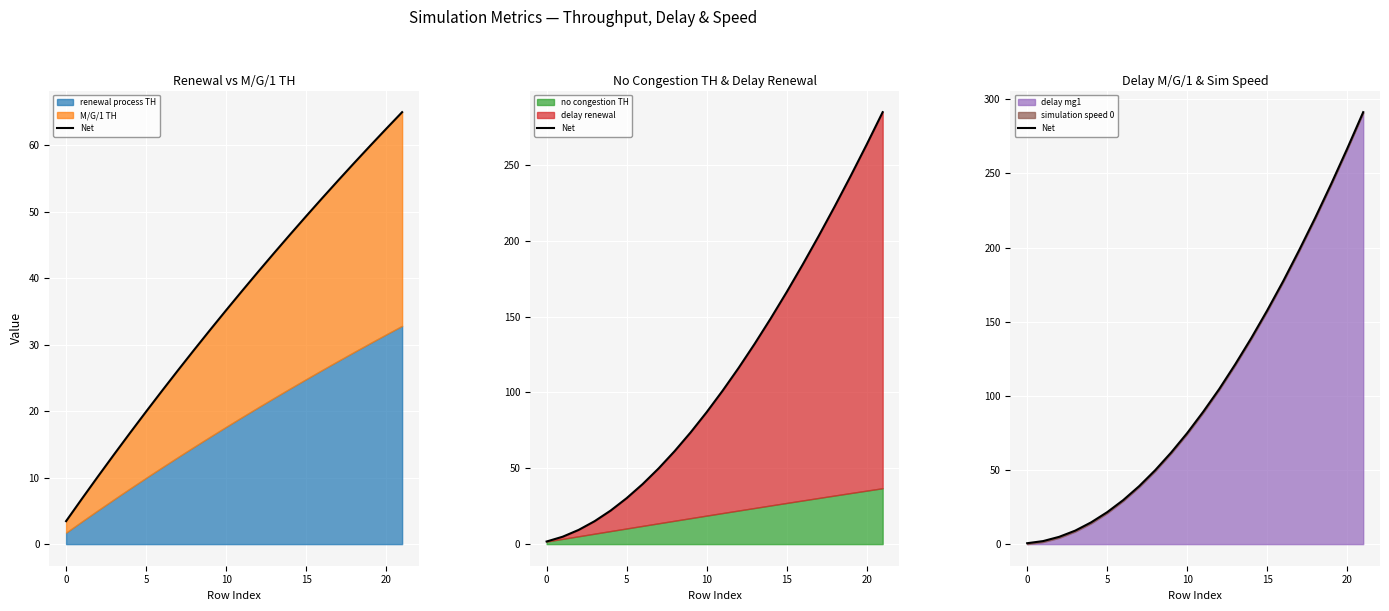

True or false: there are more than 1 points higher than both neighbors.

False